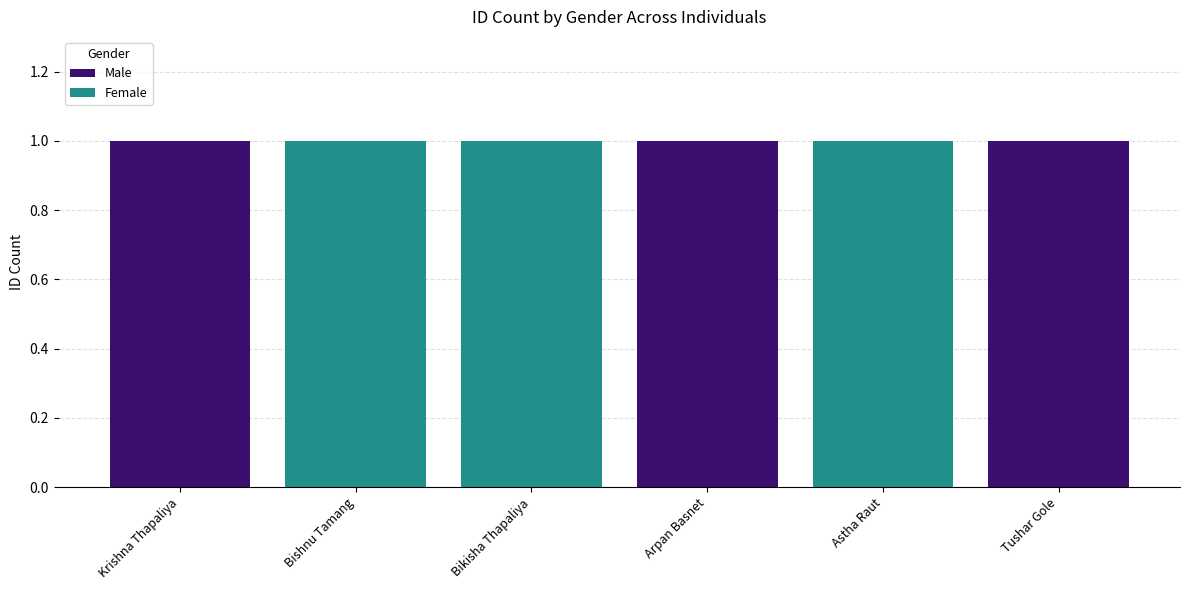

The value of Male at Astha Raut is 0. True or false?

True